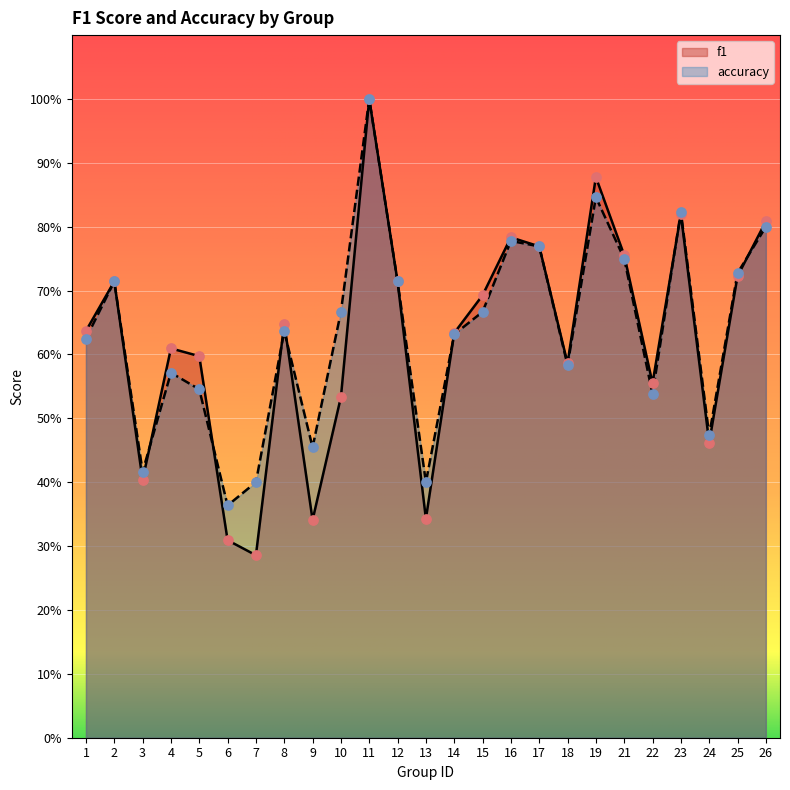

Which series has the widest spread of Y values?

f1